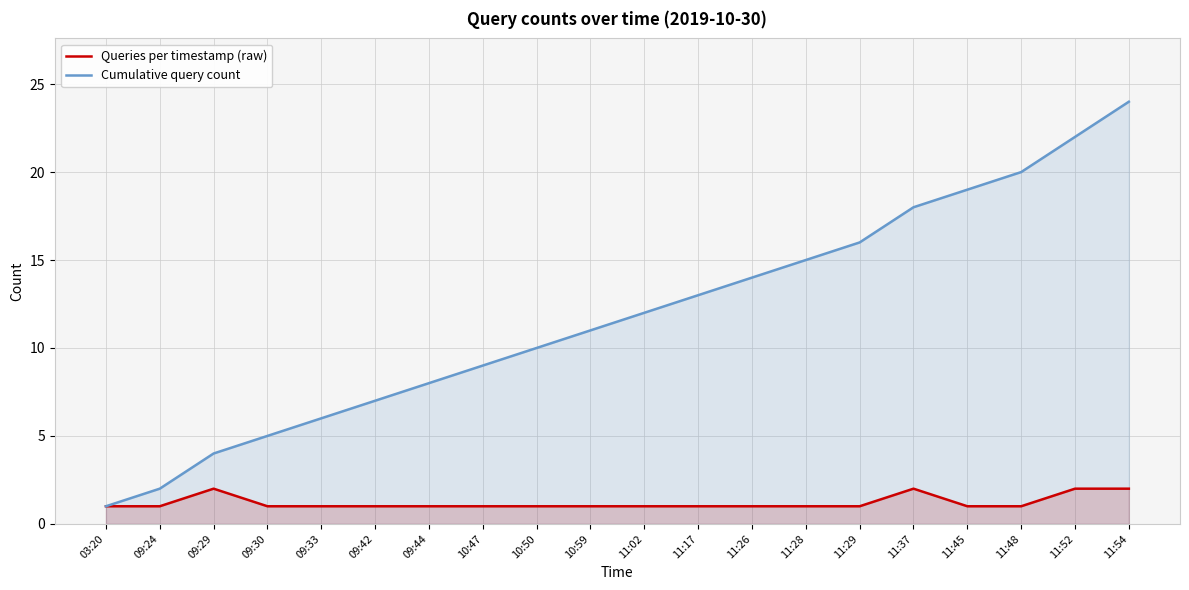

The value of Cumulative query count at 11:28 is 15. True or false?

True